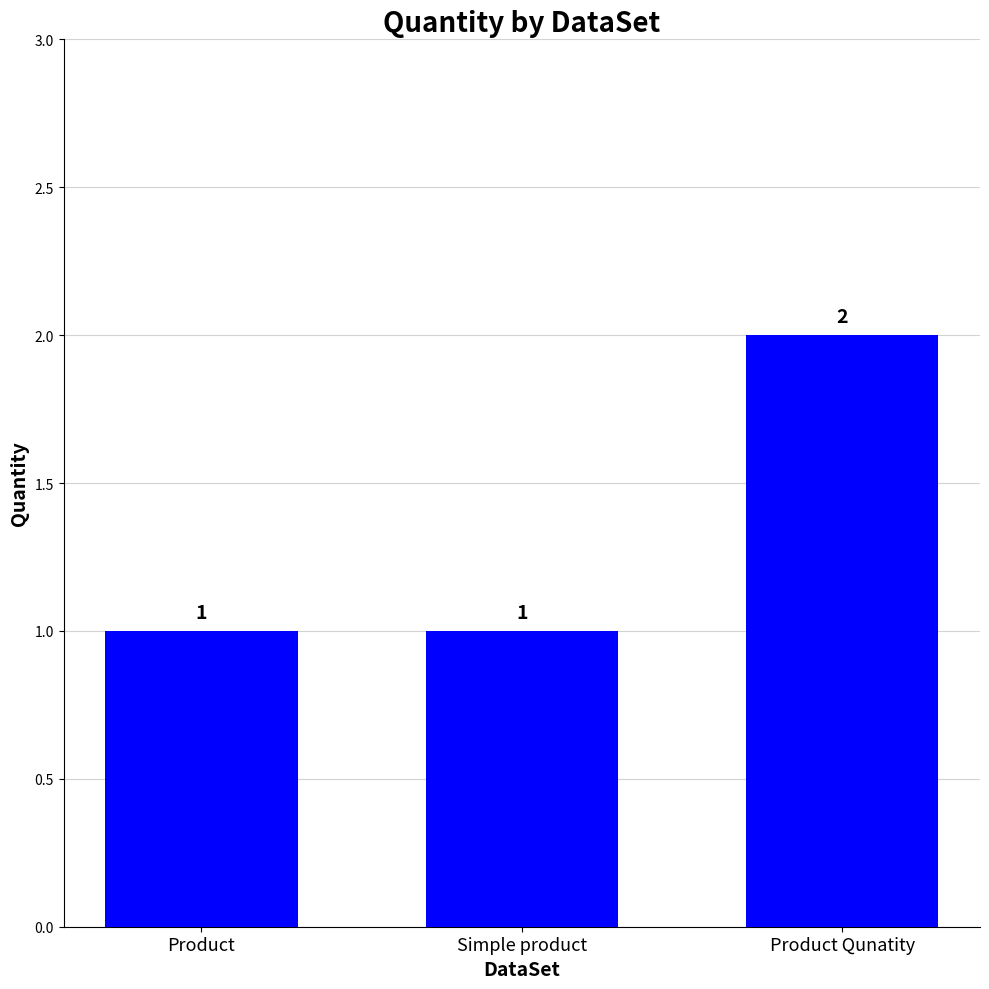

How many categories are shown in the chart?

3